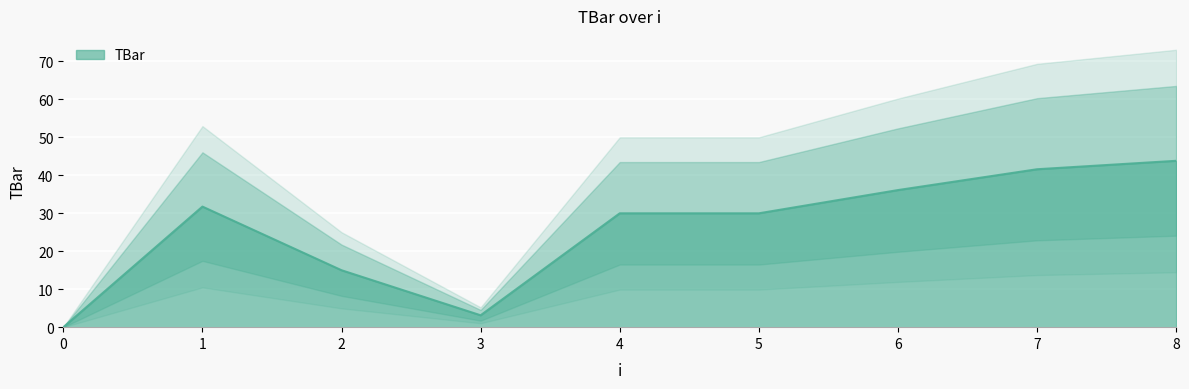

Which category has the highest value across all series?

8